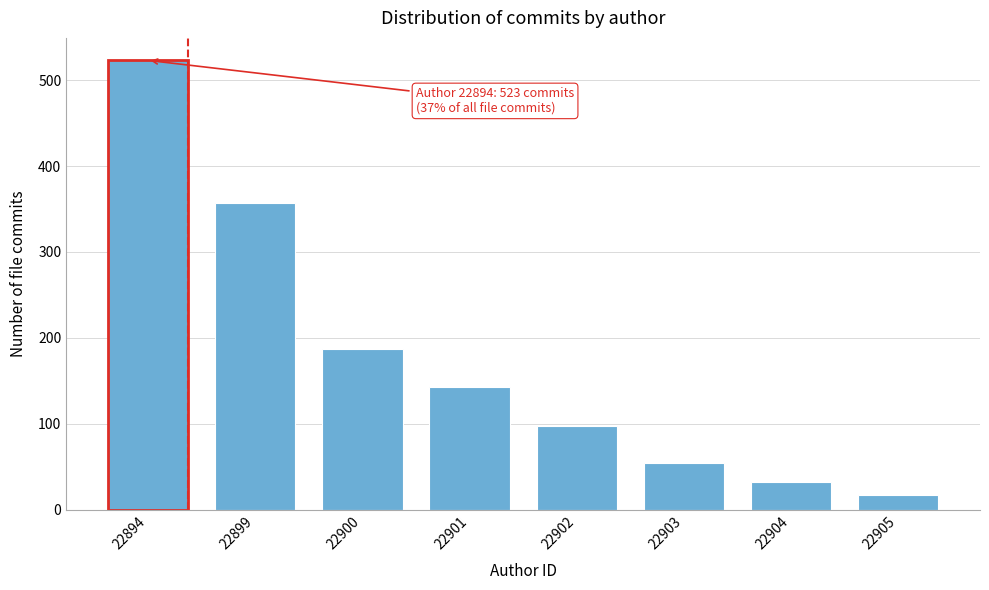

Reading left to right, list all the values displayed in this chart.

523	357	187	143	98	54	32	17